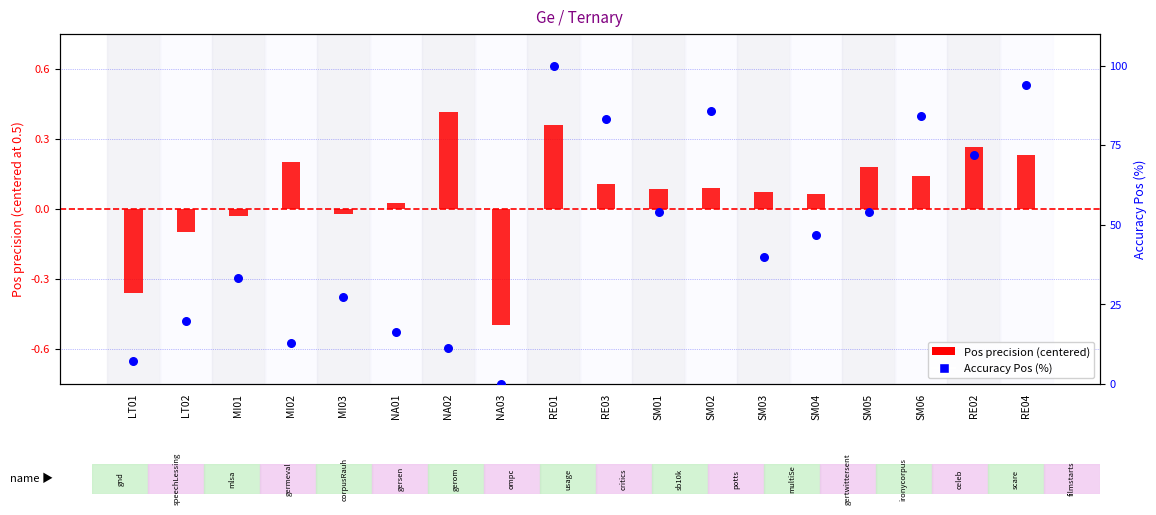

Which series has the widest spread of Y values?

Accuracy Pos (%)